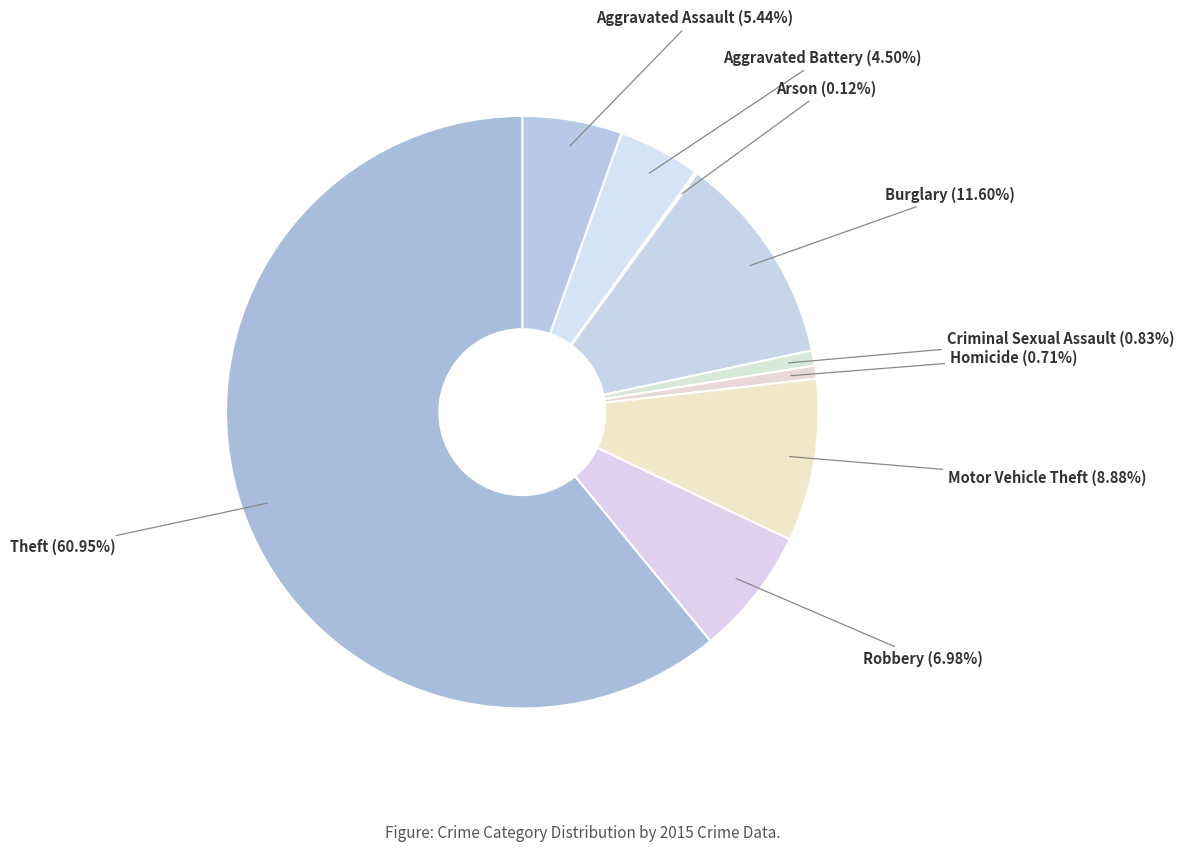

Which has a higher value, Motor Vehicle Theft or Theft?

Theft